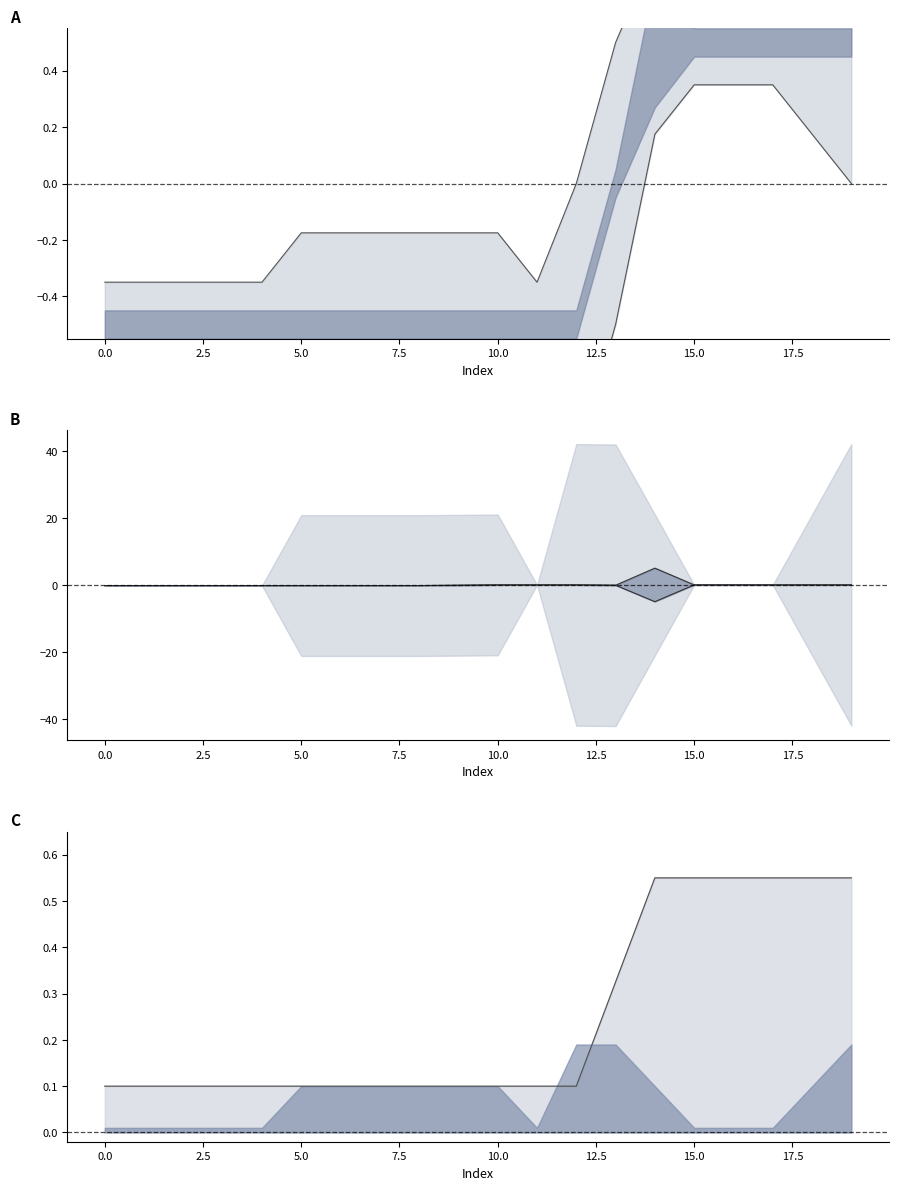

True or false: upper A has more than 1 interior local peaks.

False